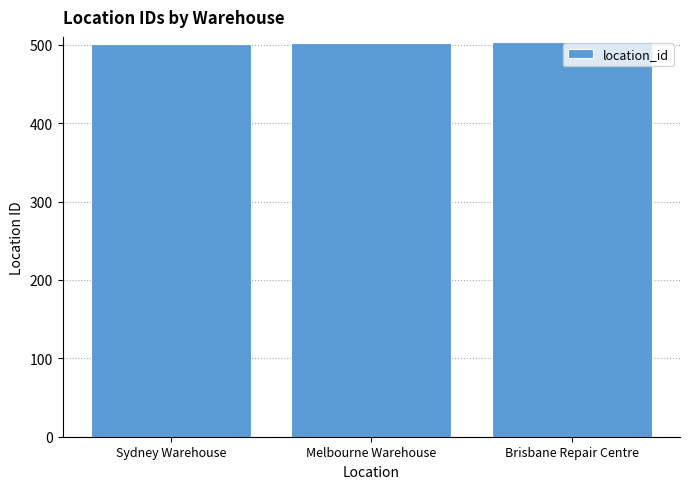

What position from the right is Sydney Warehouse?

3